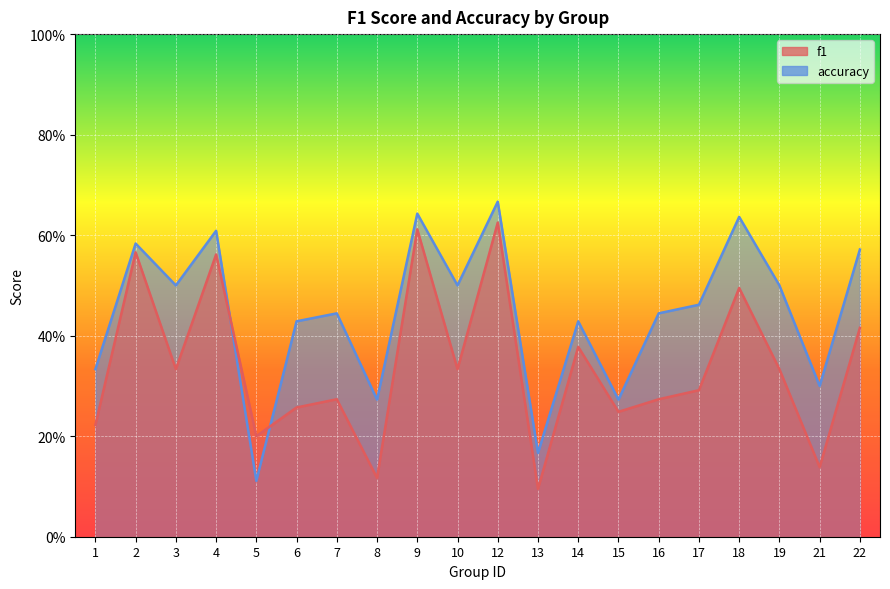

The value of accuracy at 15 is 0.3. True or false?

True